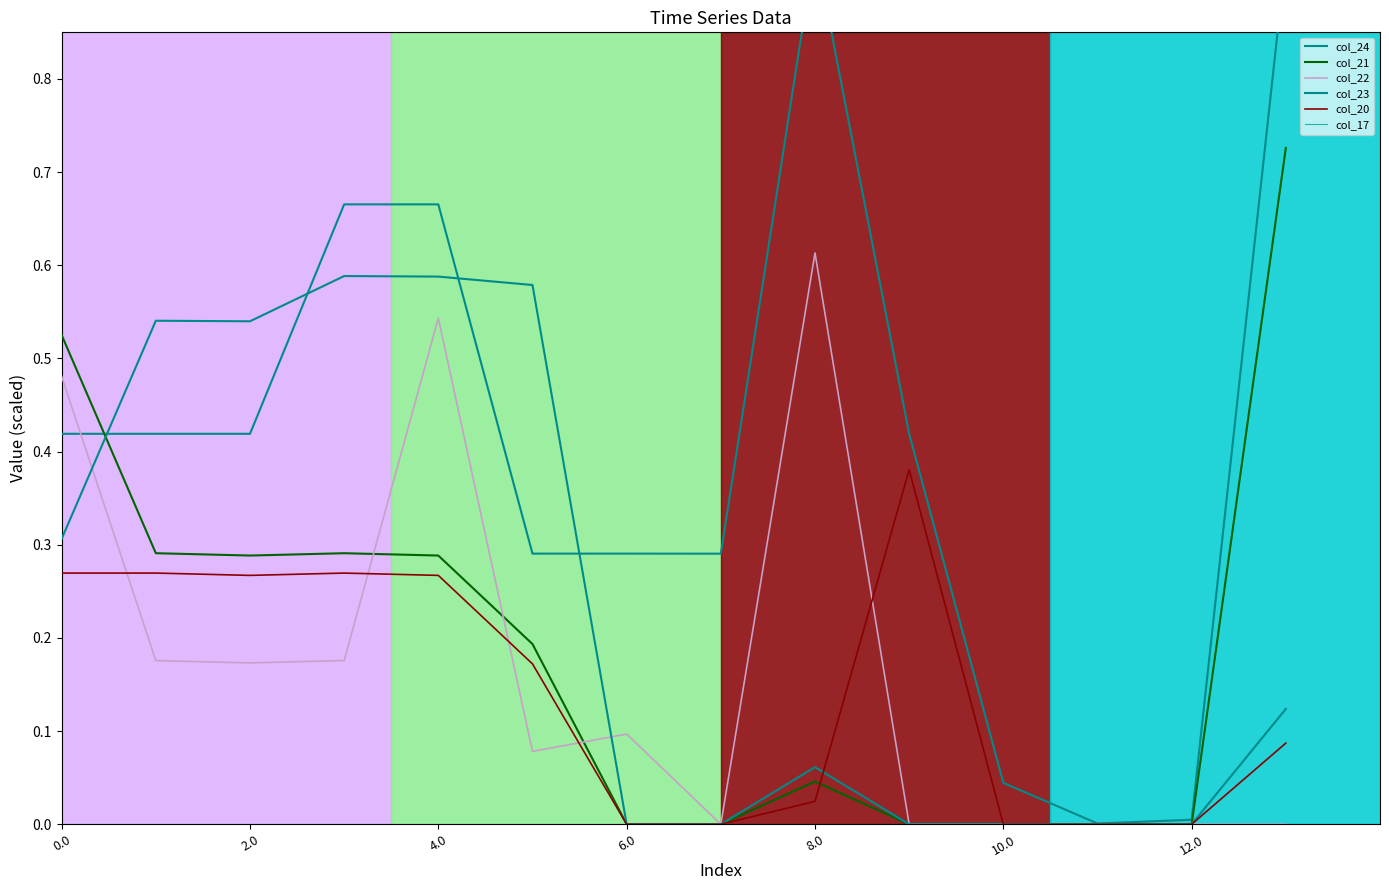

What is the sum of all col_24 values?

5.8